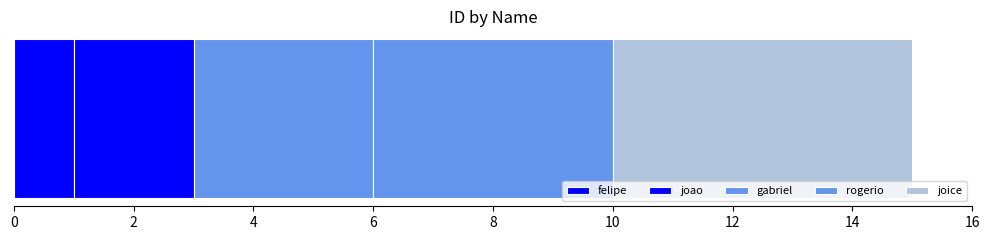

How many series are shown in this chart?

5